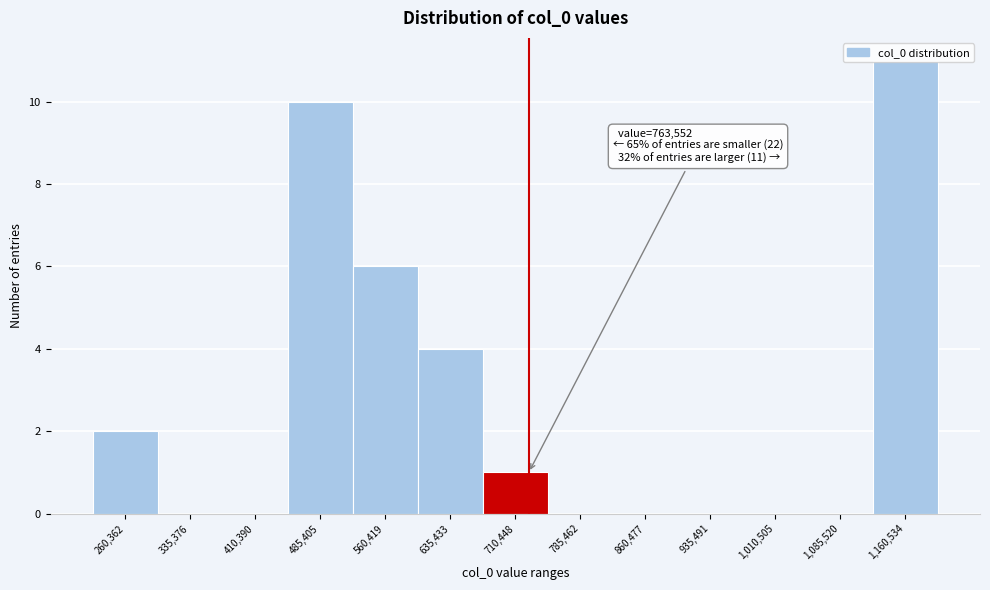

The chart shows a value of 8 at 560,419. True or false?

False